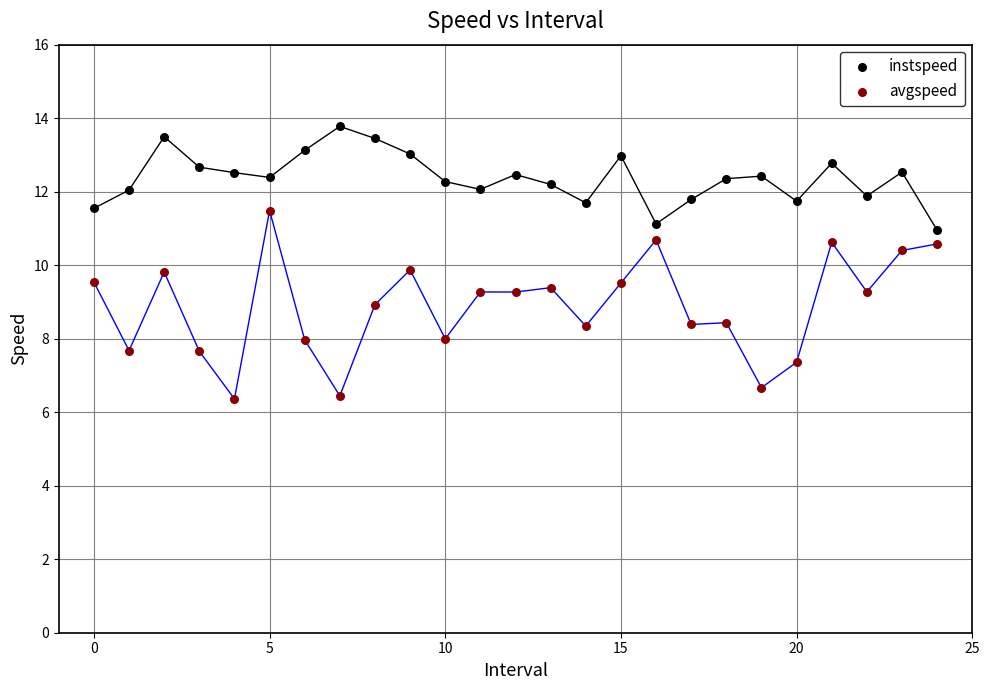

Across all data points, what is the range of Y values (max minus min)?

7.4